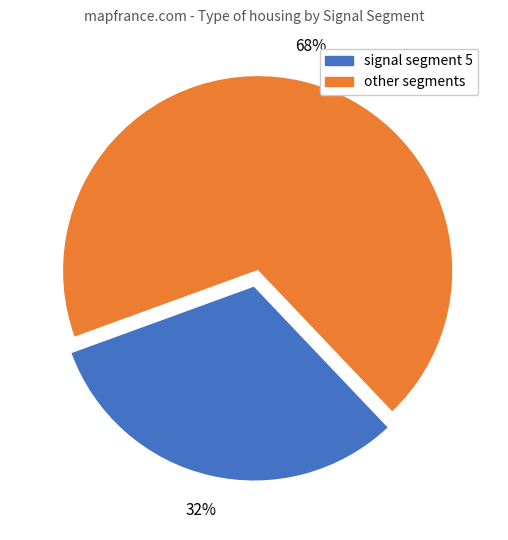

To the nearest percent, what is the average slice percentage?

50%